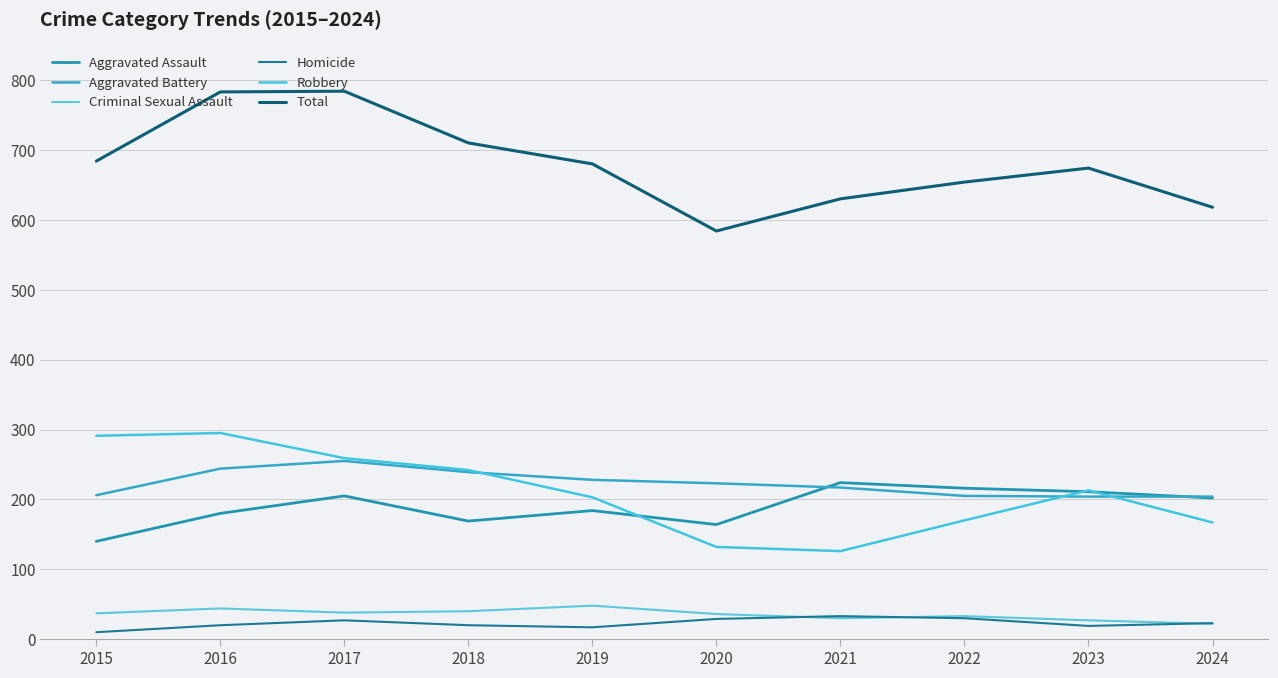

Reading left to right, extract all data points from this chart.

Aggravated Assault: 2015=140	2016=180	2017=205	2018=169	2019=184	2020=164	2021=224	2022=216	2023=211	2024=202
Aggravated Battery: 2015=206	2016=244	2017=255	2018=239	2019=228	2020=223	2021=217	2022=205	2023=204	2024=204
Criminal Sexual Assault: 2015=37	2016=44	2017=38	2018=40	2019=48	2020=36	2021=30	2022=33	2023=27	2024=22
Homicide: 2015=10	2016=20	2017=27	2018=20	2019=17	2020=29	2021=33	2022=30	2023=19	2024=23
Robbery: 2015=291	2016=295	2017=259	2018=242	2019=203	2020=132	2021=126	2022=170	2023=213	2024=167
Total: 2015=684	2016=783	2017=784	2018=710	2019=680	2020=584	2021=630	2022=654	2023=674	2024=618